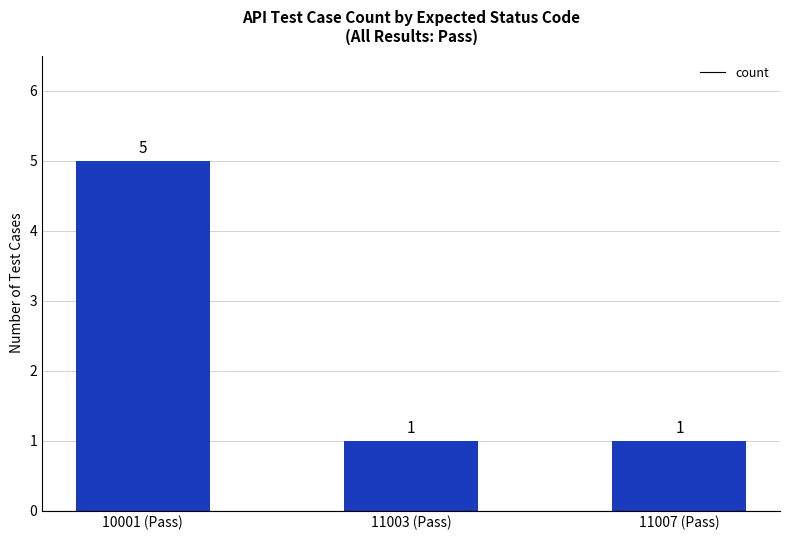

True or false: the data shows 2 at 11003 (Pass).

False